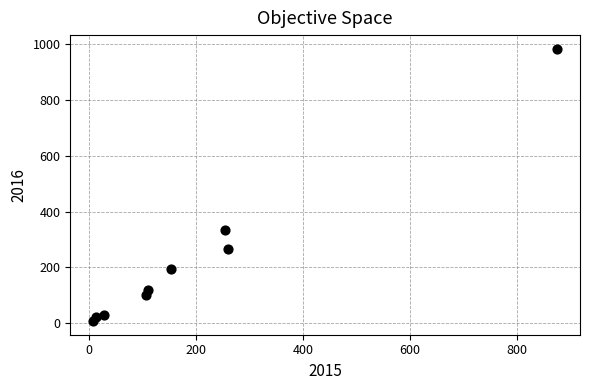

What is the average X value?

201